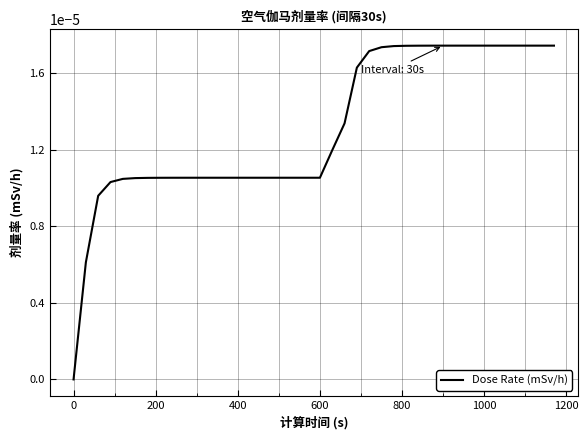

Does the chart display data point markers on the line(s)?

No